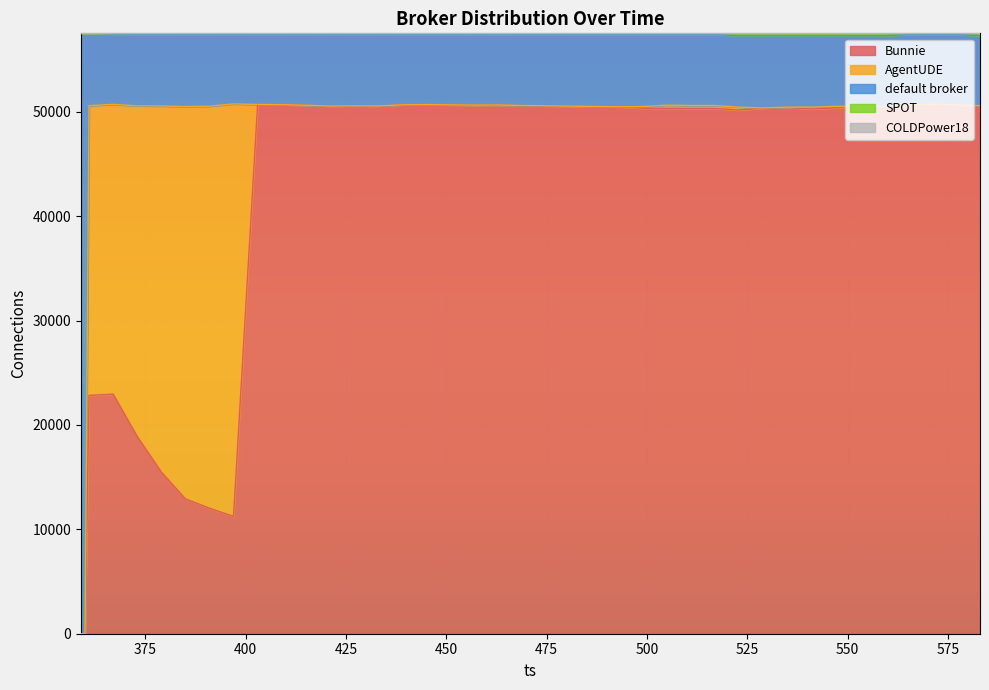

Does the chart display data point markers on the line(s)?

No